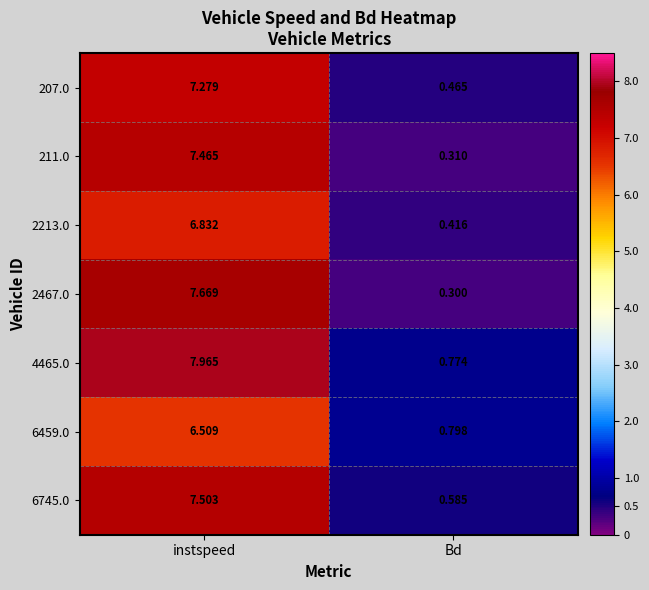

At which category does the chart reach its minimum across all series?

Bd